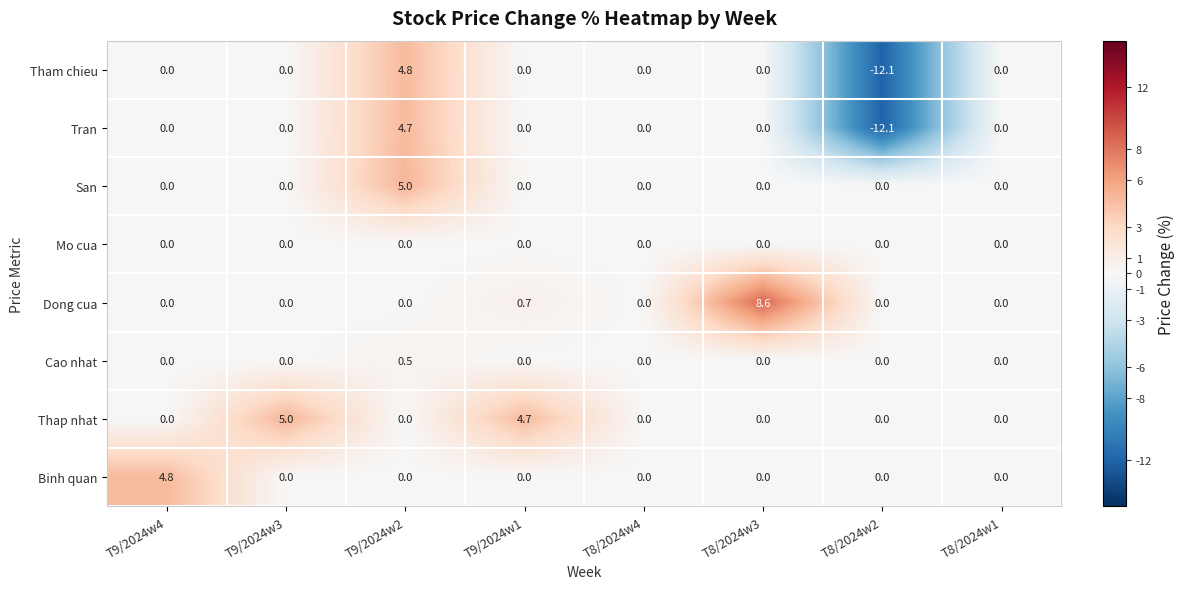

The Binh quan series shows -2.6 at T9/2024w2. True or false?

False